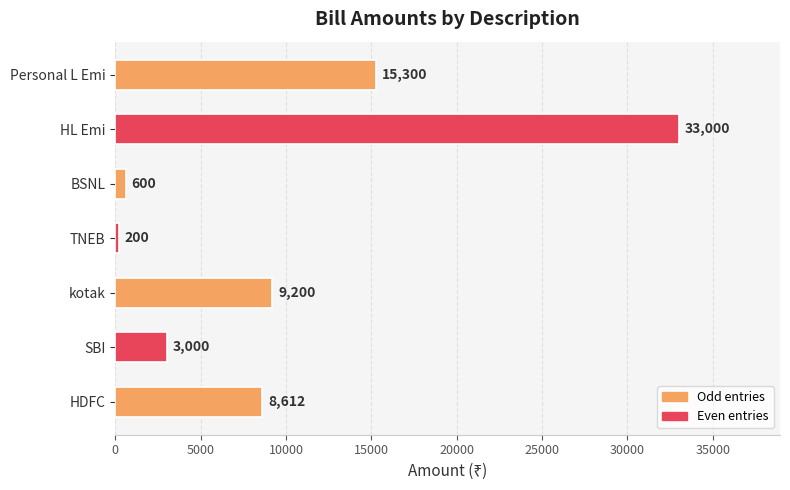

Is it true that the value at TNEB is 200?

True